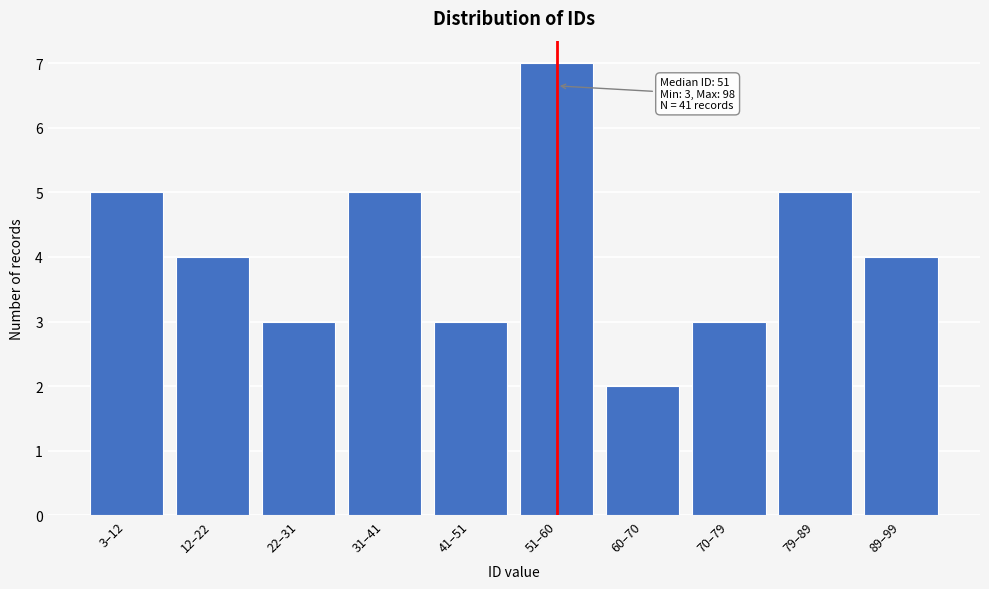

Reading right to left, what are all the values shown in this chart?

89–99=4	79–89=5	70–79=3	60–70=2	51–60=7	41–51=3	31–41=5	22–31=3	12–22=4	3–12=5